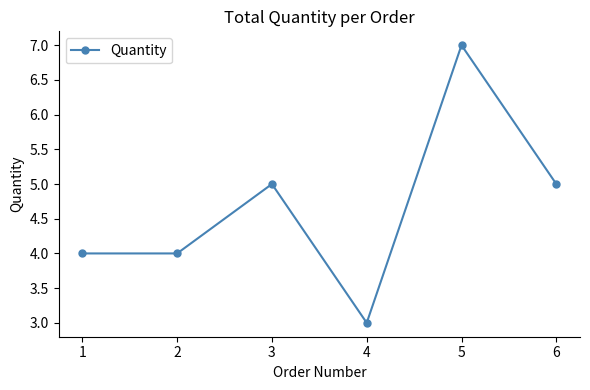

Which label corresponds to the largest value in the chart?

5